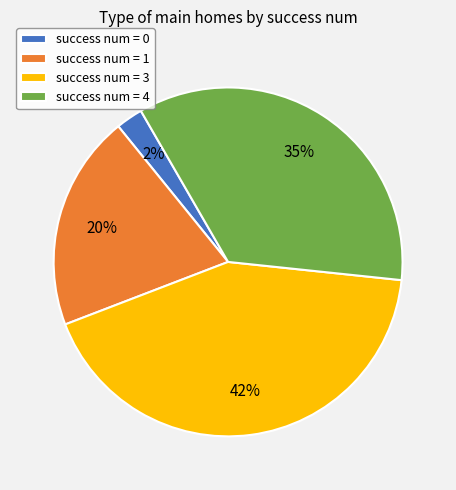

To the nearest percent, what percentage of the pie is success num = 3?

42%